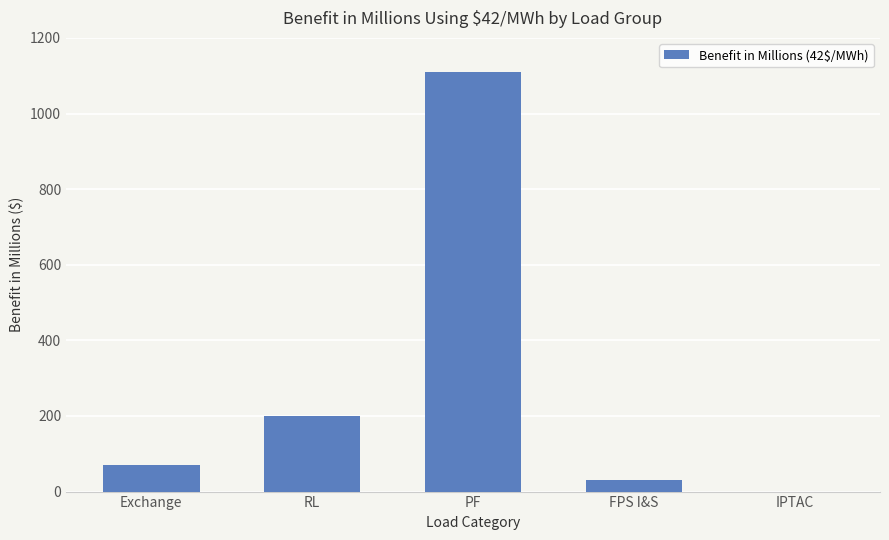

Which category has the highest value across all series?

PF